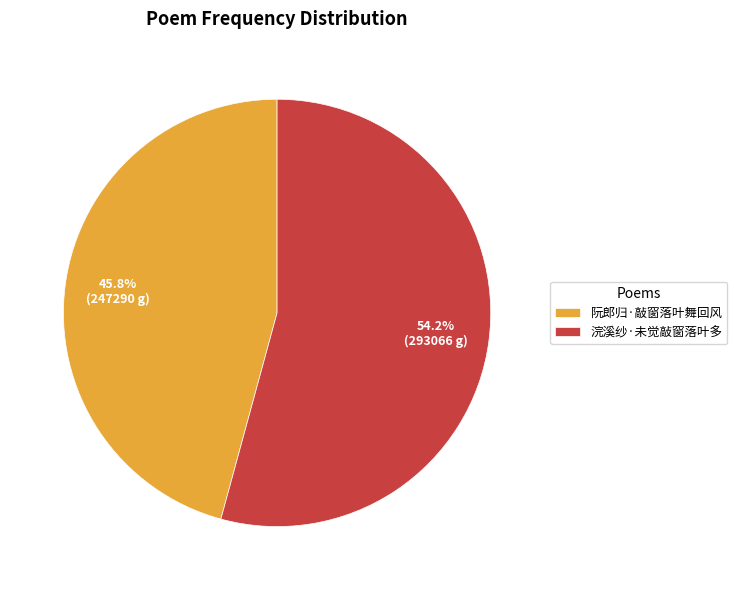

What is the ratio of the value at 浣溪纱·未觉敲窗落叶多 to the value at 阮郎归·敲窗落叶舞回风?

1.2